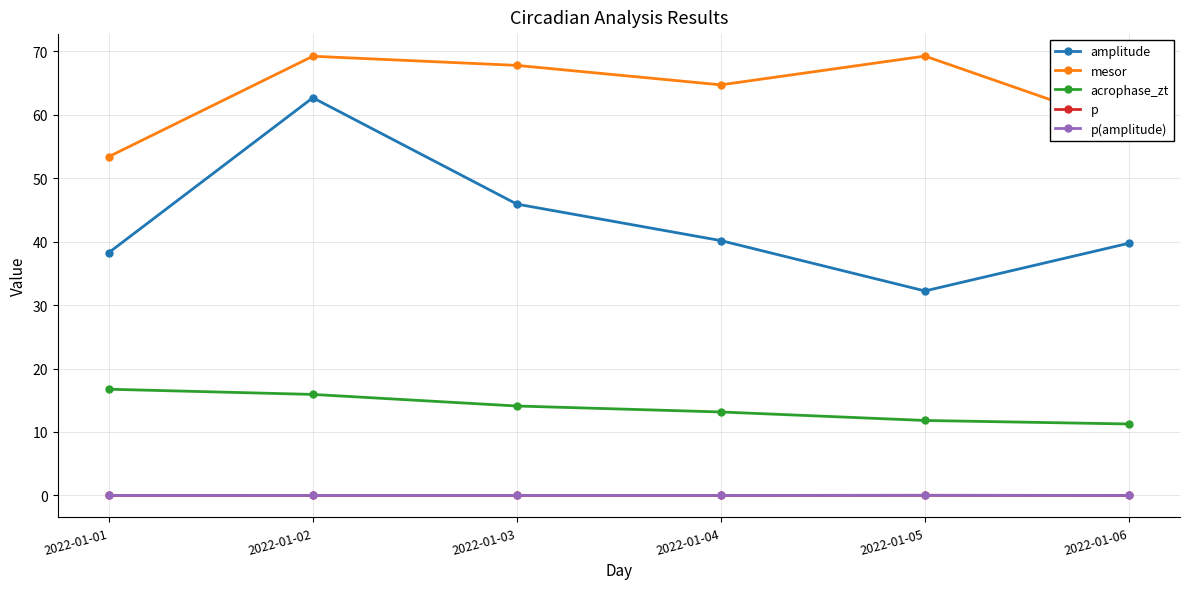

Which category has the highest value in the amplitude series?

2022-01-02